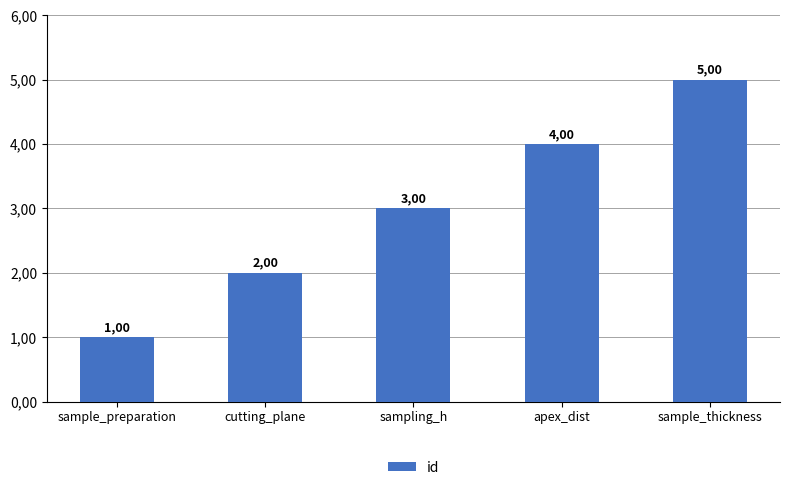

Are the bars horizontal?

No